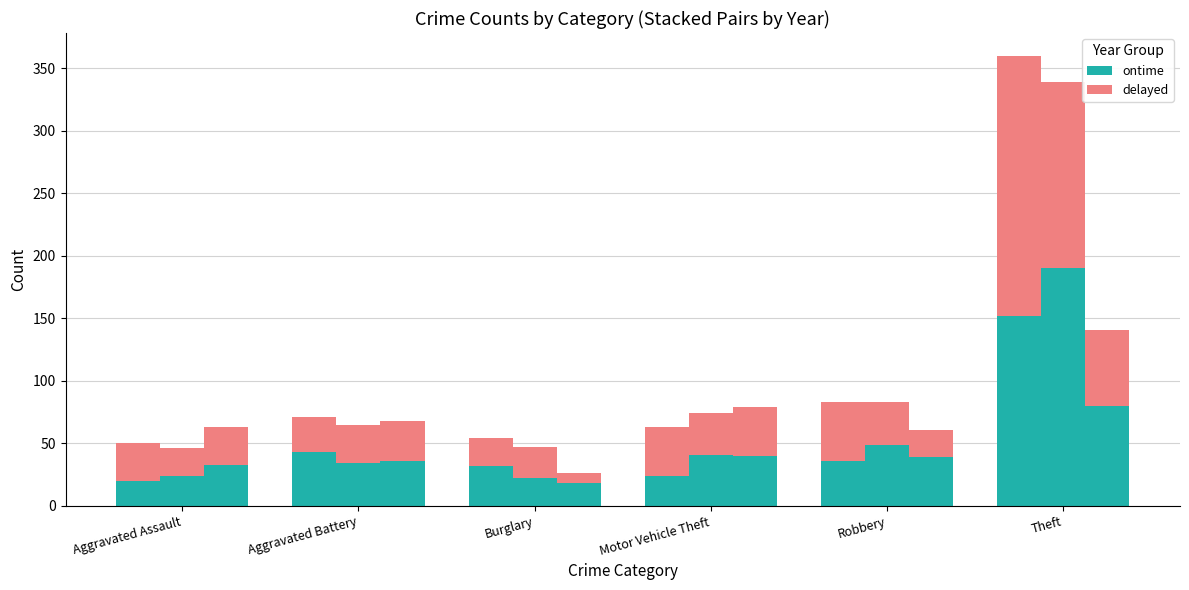

What is the maximum value shown in the chart?

208